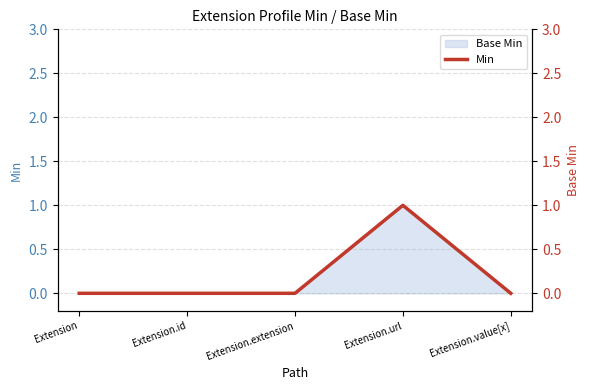

Which has a higher value, Extension or Extension.extension?

Extension